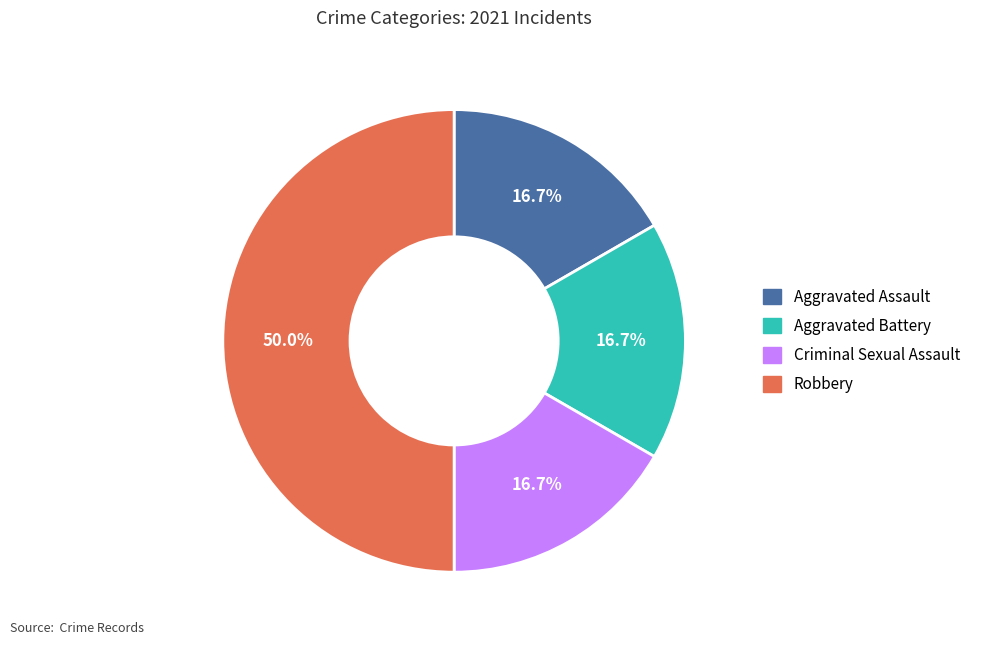

To the nearest percent, what is the average slice percentage?

25%